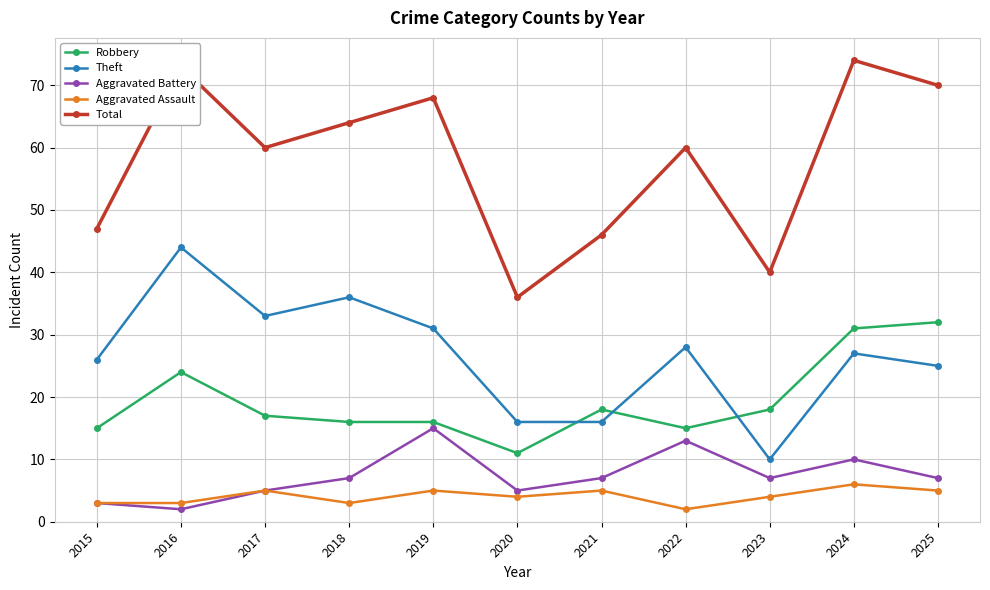

What is the difference between the Aggravated Battery values at 2021 and 2019?

8